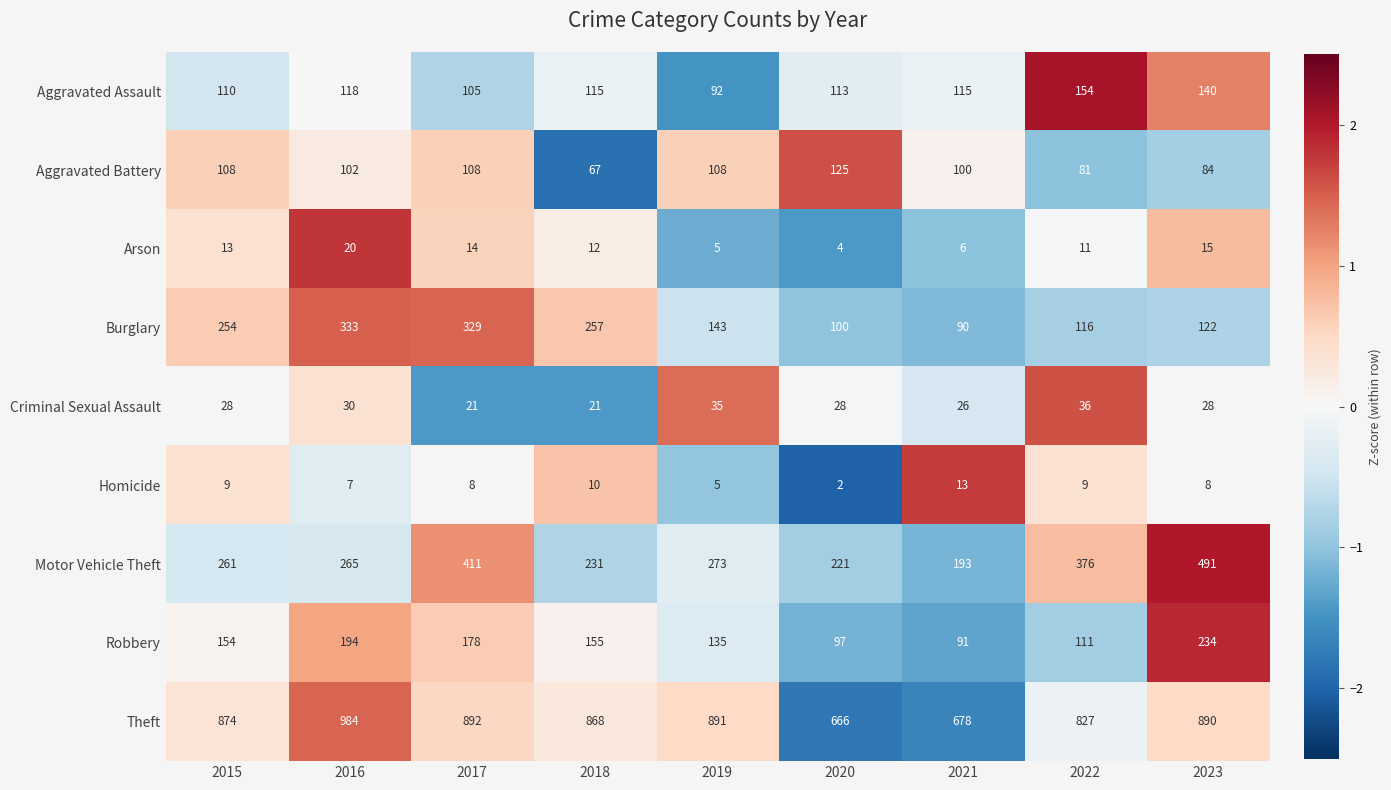

True or false: Aggravated Battery has a value of 177 at 2021.

False